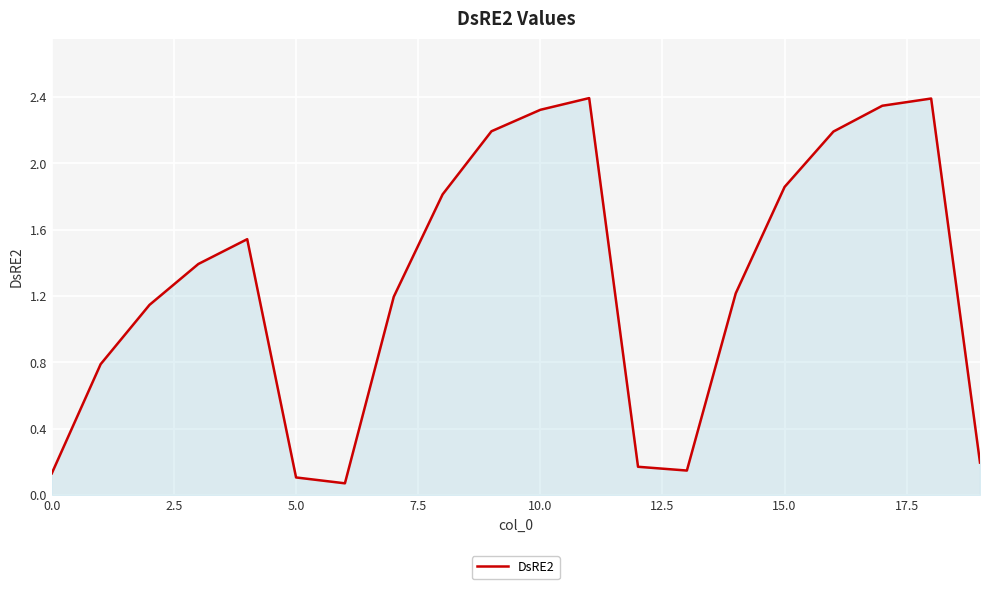

What is the greatest value displayed?

2.4